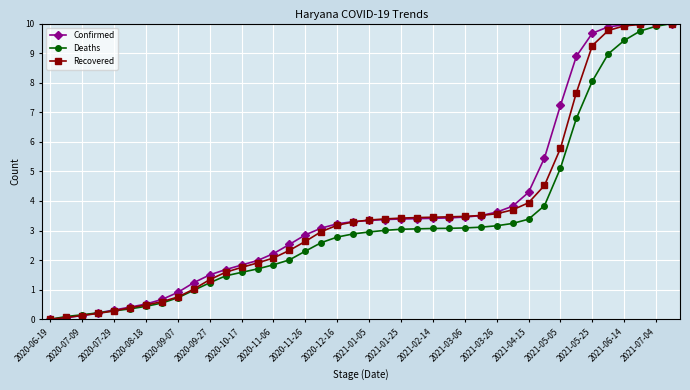

What is the maximum value shown in the chart?

10.0